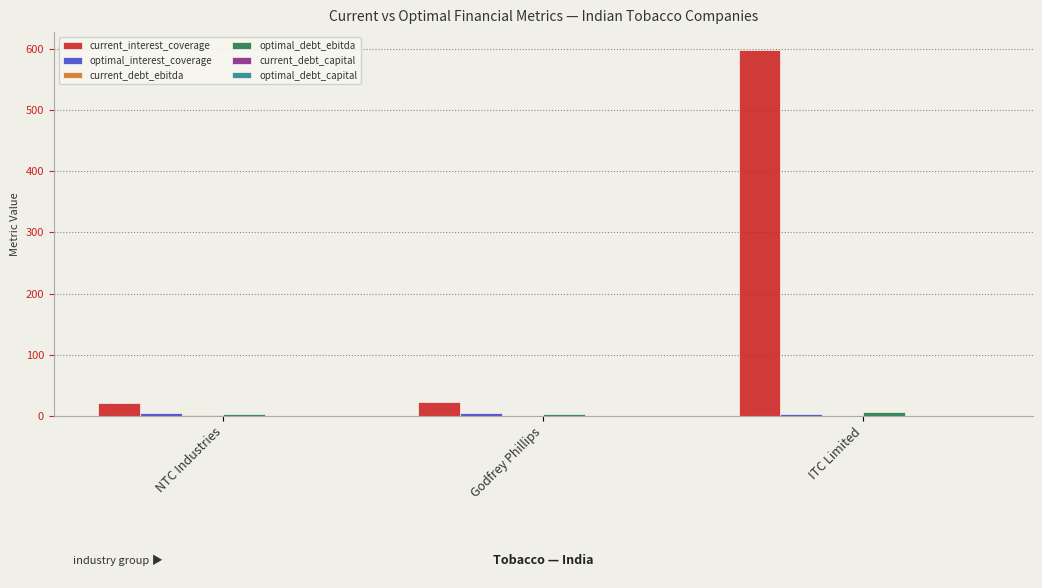

Which label corresponds to the largest value in the chart?

ITC Limited